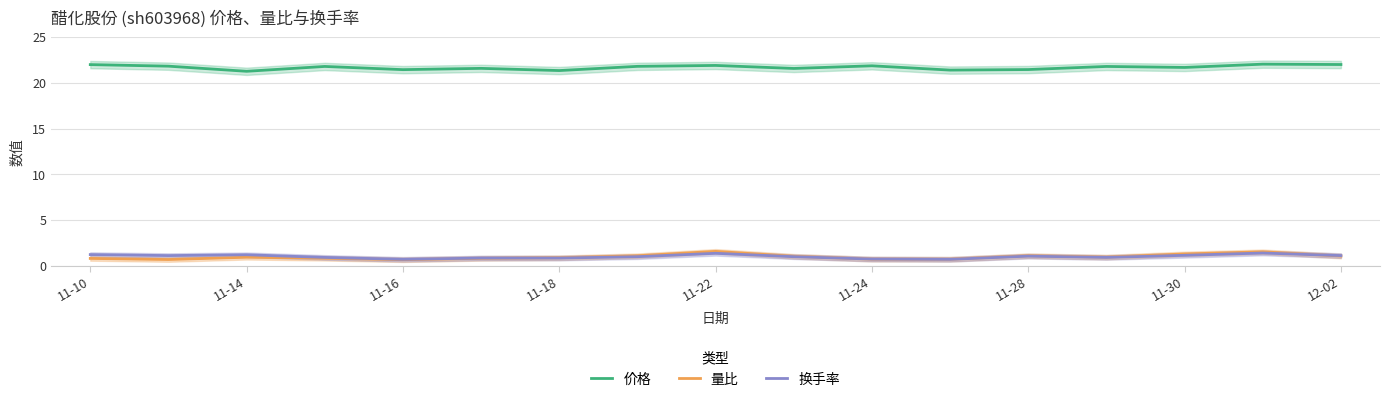

What is the value of the 量比 point at the 9th from the left?

1.6